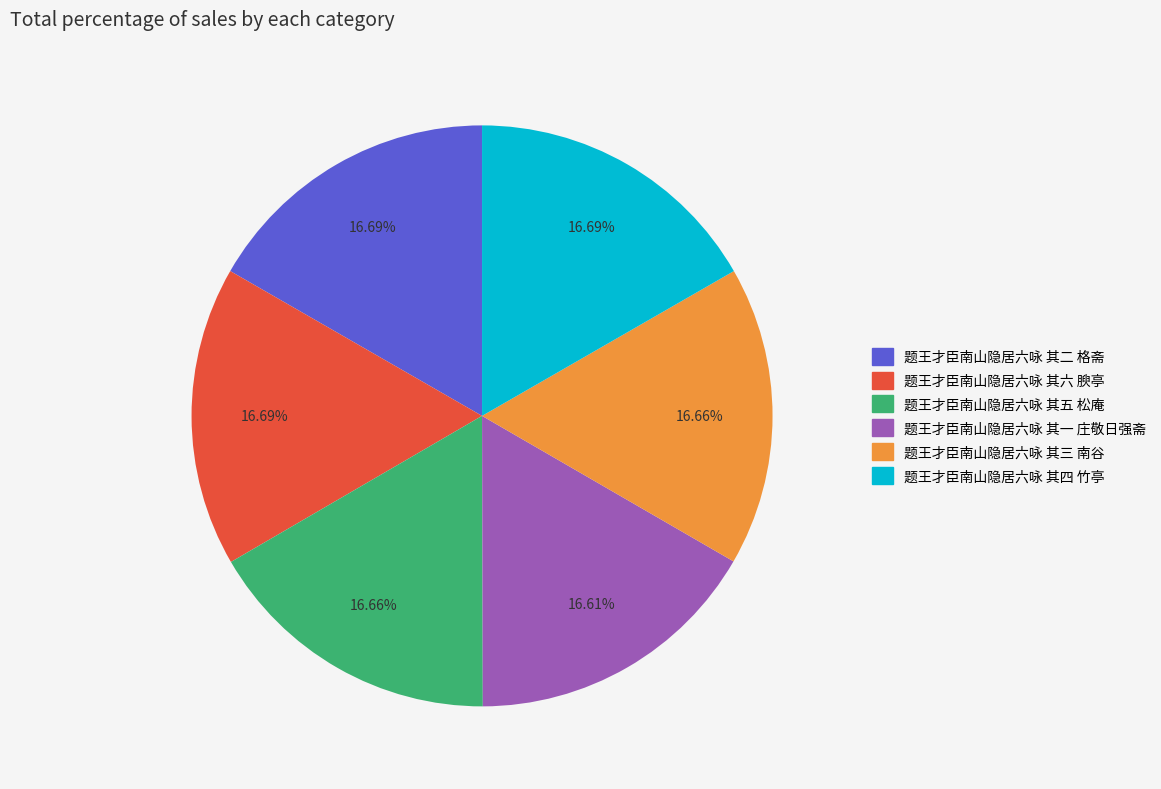

Is it true that 题王才臣南山隐居六咏 其一 庄敬日强斋 is 17% of the pie?

True